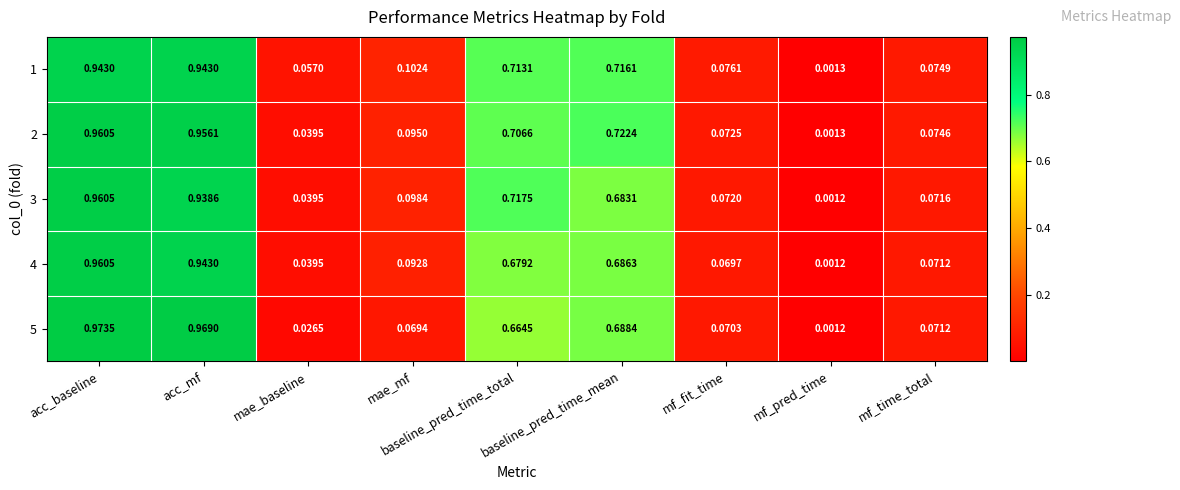

At which label is 5 closest to 0?

mf_pred_time